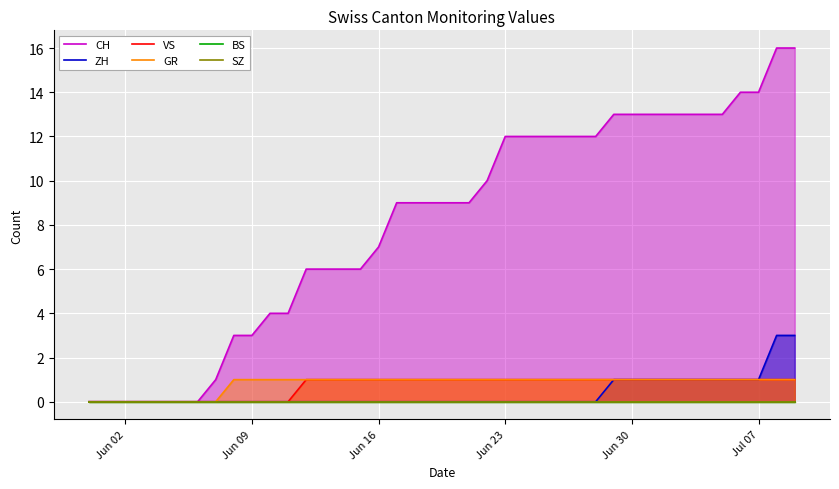

Does the chart display data point markers on the line(s)?

No